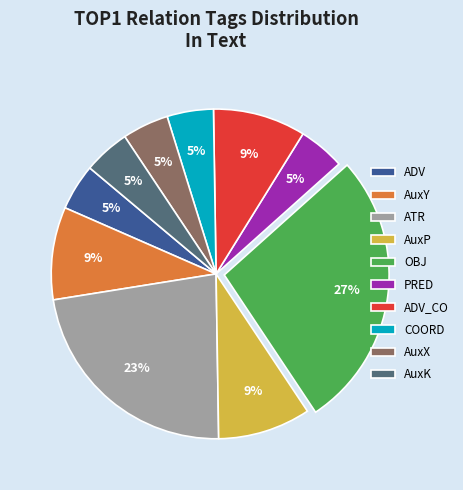

Which slice is the largest?

OBJ